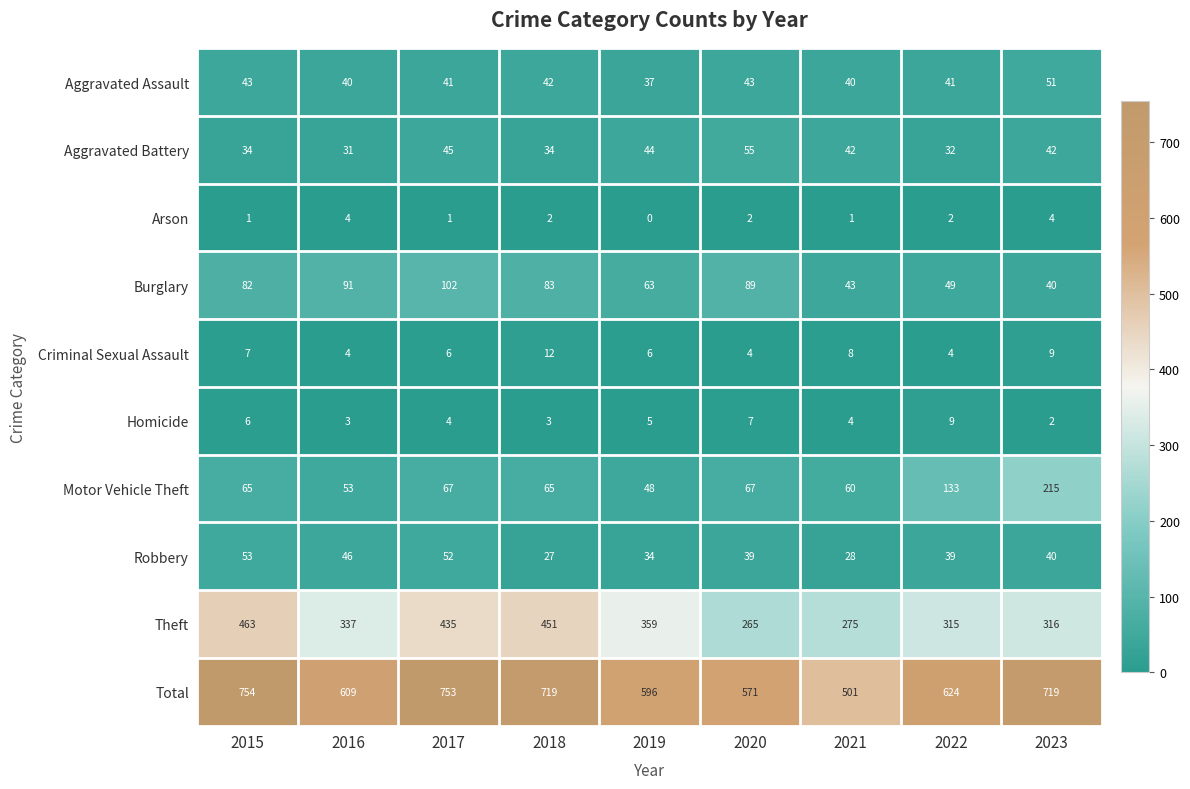

What is the sum of all Aggravated Assault values?

378